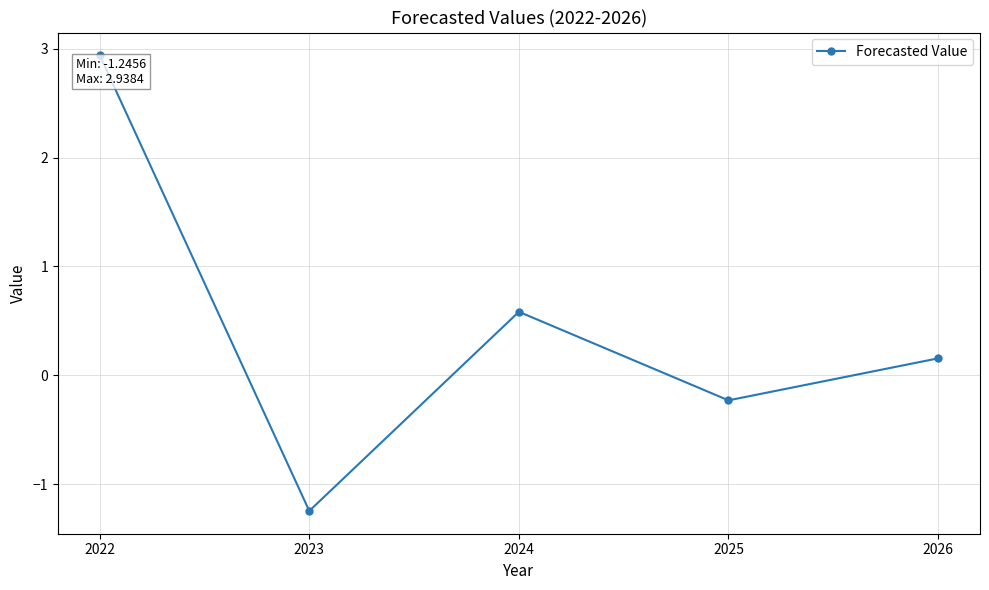

True or false: there are more than 2 points higher than both neighbors.

False